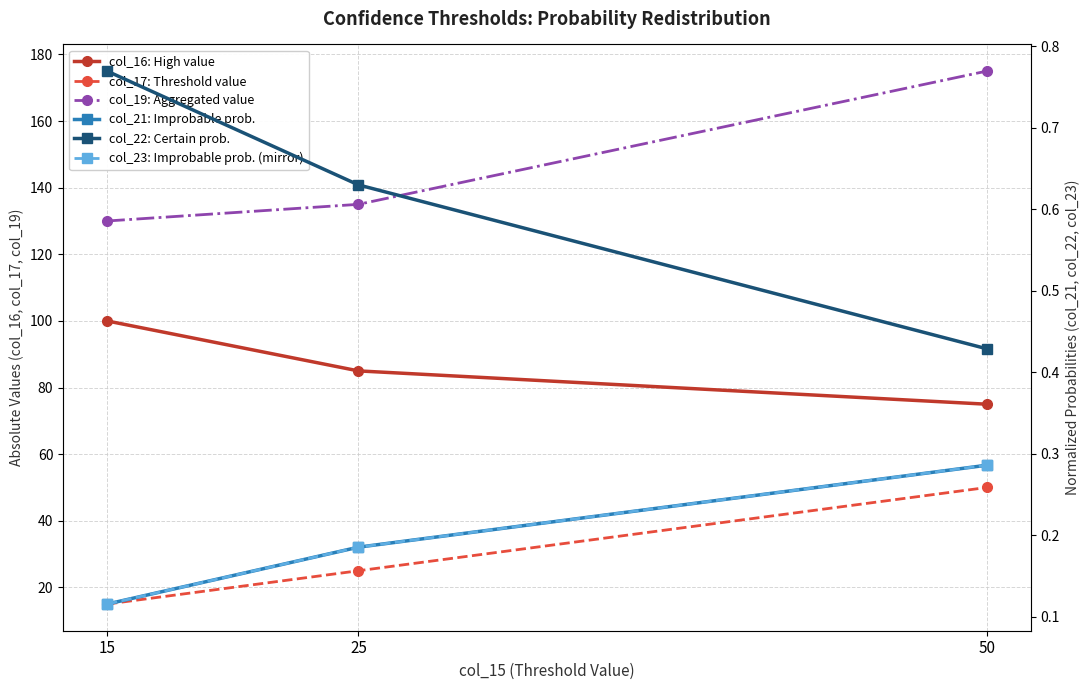

Is it true that col_21: Improbable prob. equals 0.1 at 15?

True